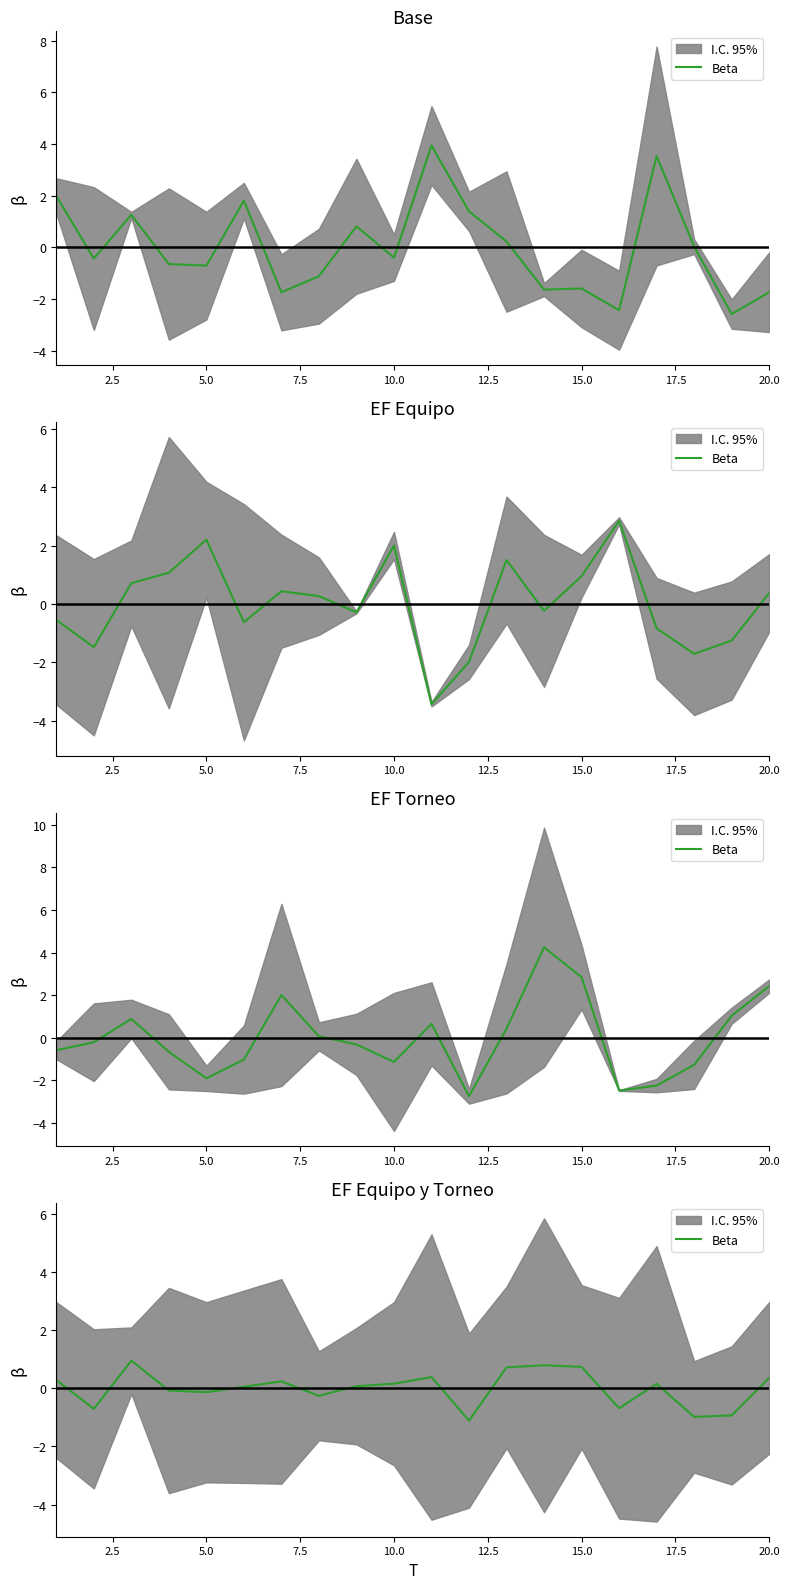

How many data points does each series have?

20